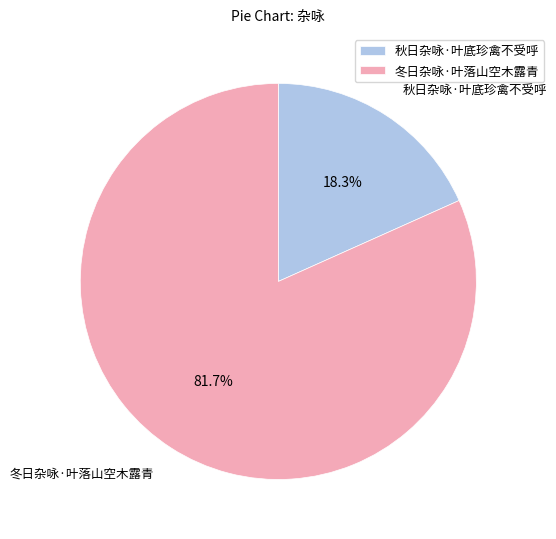

To the nearest percent, what is the average slice percentage?

50%